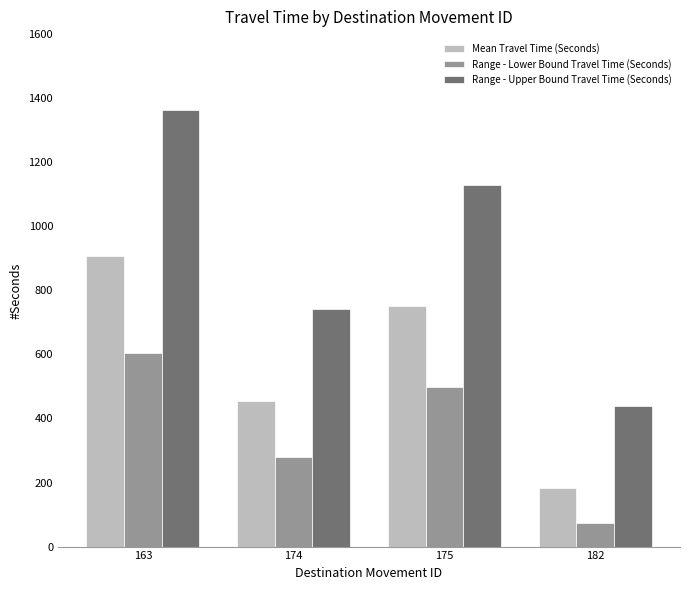

How many data points in Range - Lower Bound Travel Time (Seconds) are less than 499?

2